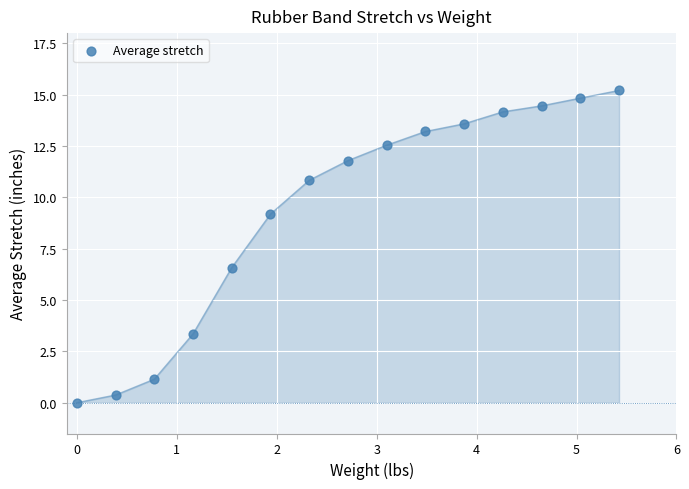

What Y value in the scatter plot is closest to 7?

6.6